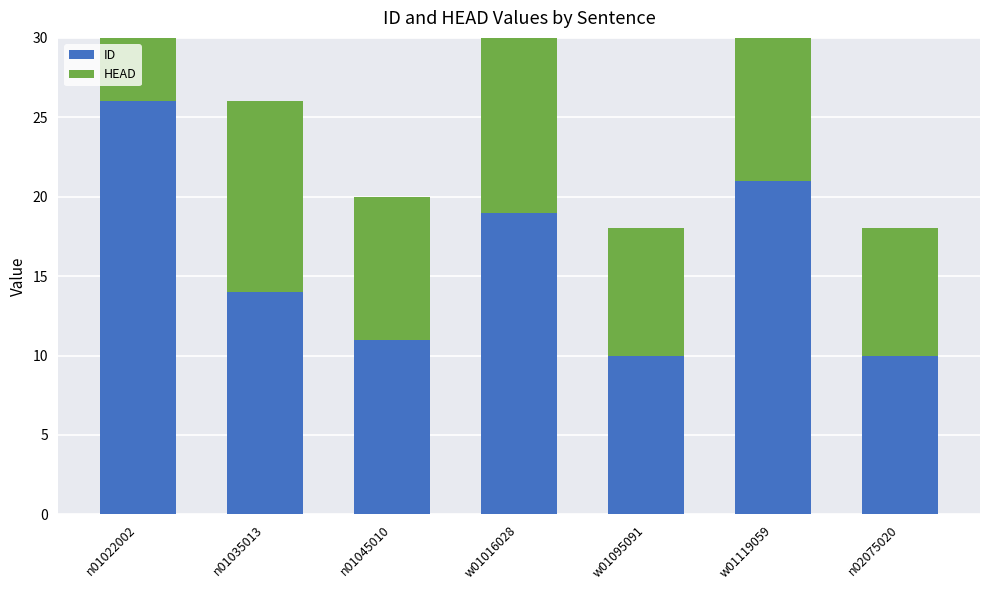

How many categories are shown in the chart?

7